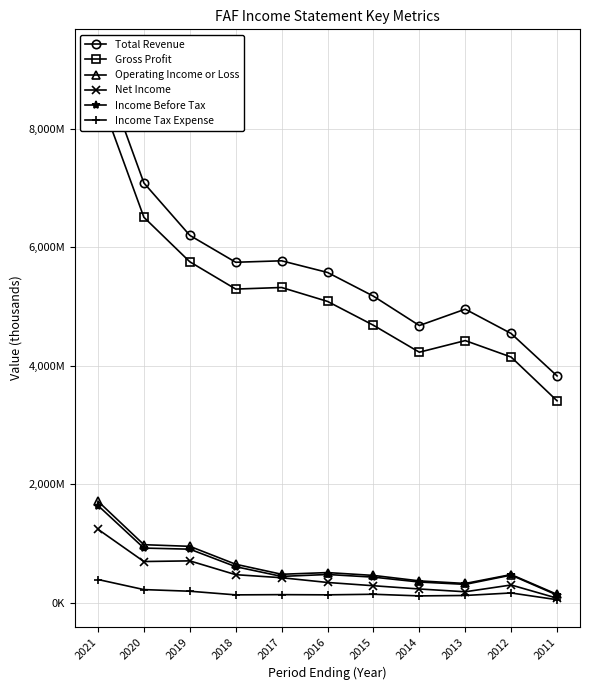

Between 2015 and 2014, which series saw the biggest shift?

Total Revenue